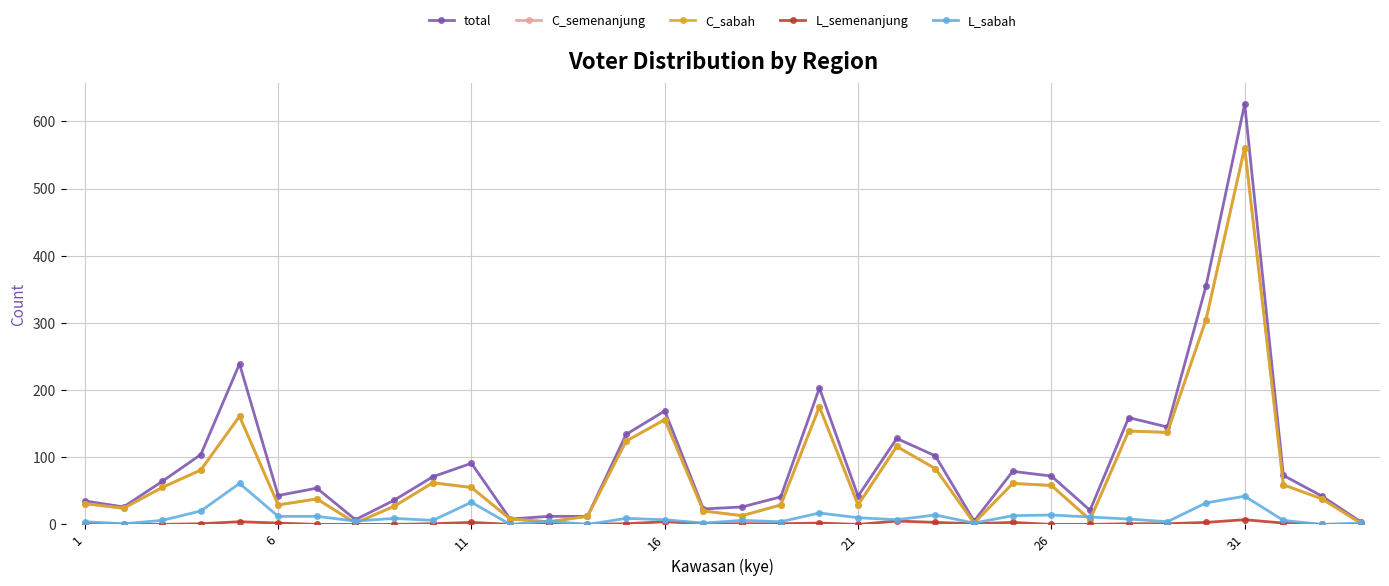

True or false: C_sabah and C_semenanjung intersect in this chart.

False